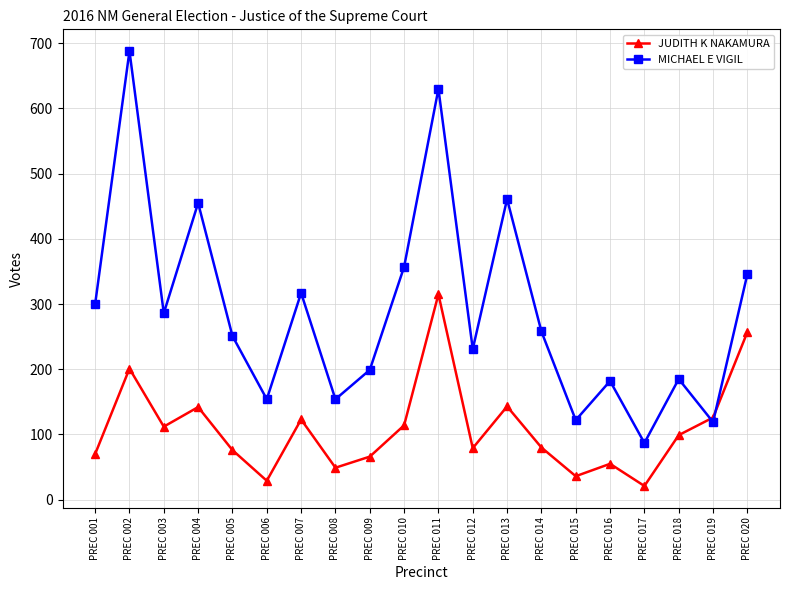

What is the difference between the highest and lowest values at PREC 007?

194